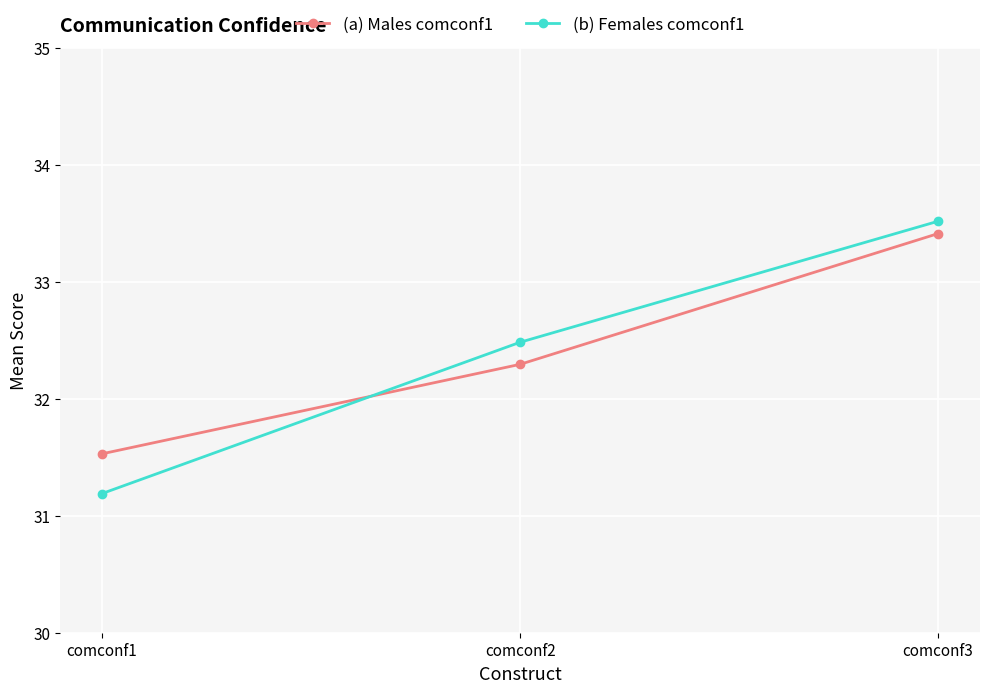

What is the smallest value displayed?

31.2